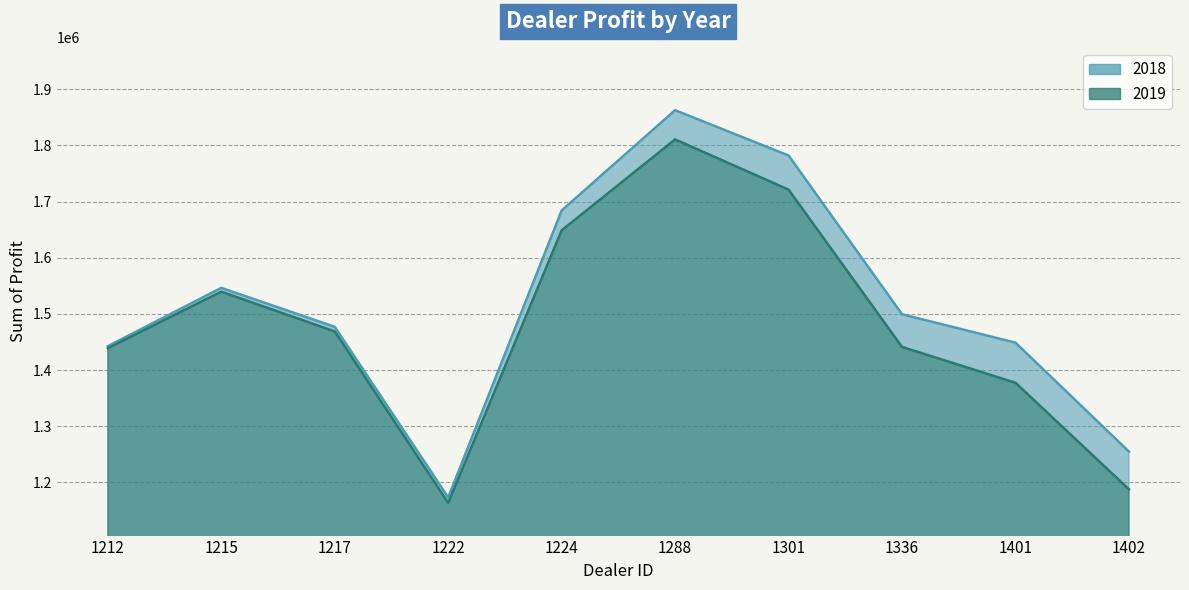

What is the total value across all series at 1301?

3503421.2